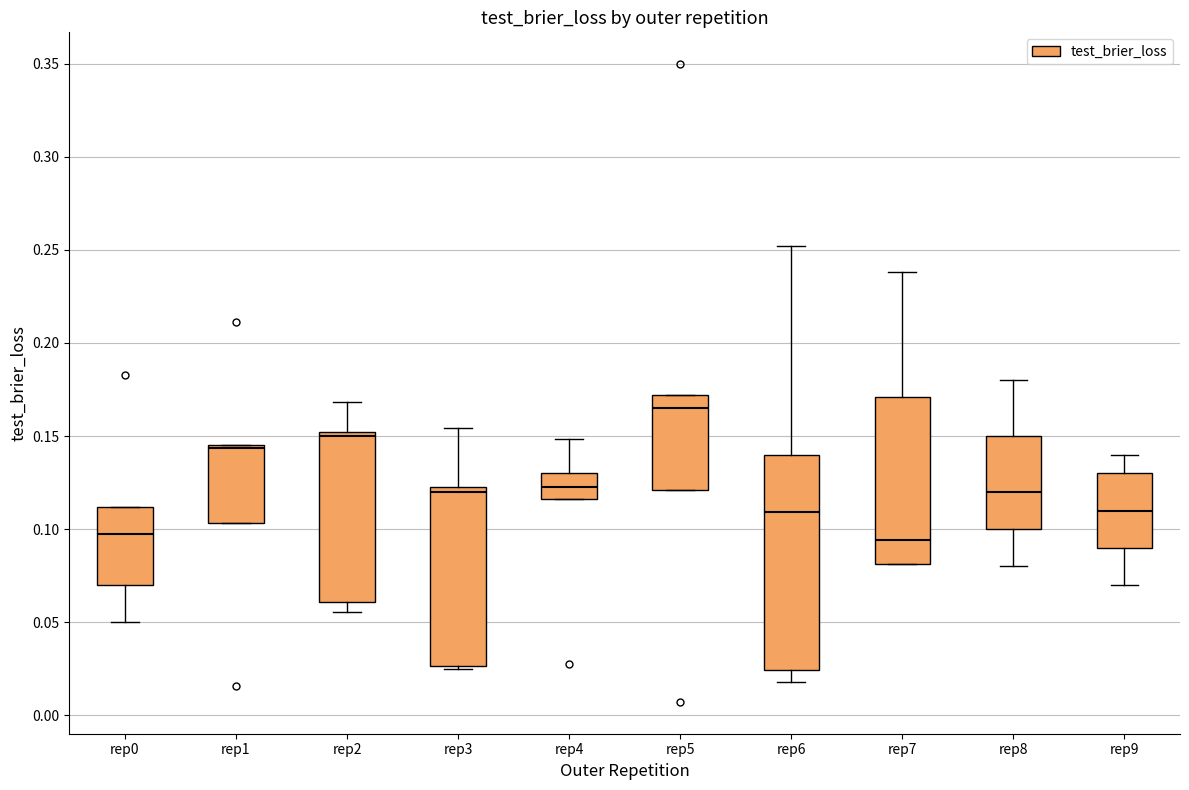

Reading left to right, read every box against the y-axis: the position of its median line, the range the box covers, and the ends of its whiskers. The values are not printed on the chart, so give them approximately, as read against the axis.

rep0: median 0.095, box 0.070 to 0.110, whiskers 0.050 to 0.110
rep1: median 0.145 (just below the box's upper edge), box 0.105 to 0.145, whiskers 0.105 to 0.145
rep2: median 0.150 (just below the box's upper edge), box 0.060 to 0.150, whiskers 0.055 to 0.170
rep3: median 0.120, box 0.025 to 0.125, whiskers 0.025 to 0.155
rep4: median 0.125, box 0.115 to 0.130, whiskers 0.115 to 0.150
rep5: median 0.165, box 0.120 to 0.170, whiskers 0.120 to 0.170
rep6: median 0.110, box 0.025 to 0.140, whiskers 0.020 to 0.250
rep7: median 0.095, box 0.080 to 0.170, whiskers 0.080 to 0.240
rep8: median 0.120, box 0.100 to 0.150, whiskers 0.080 to 0.180
rep9: median 0.110, box 0.090 to 0.130, whiskers 0.070 to 0.140